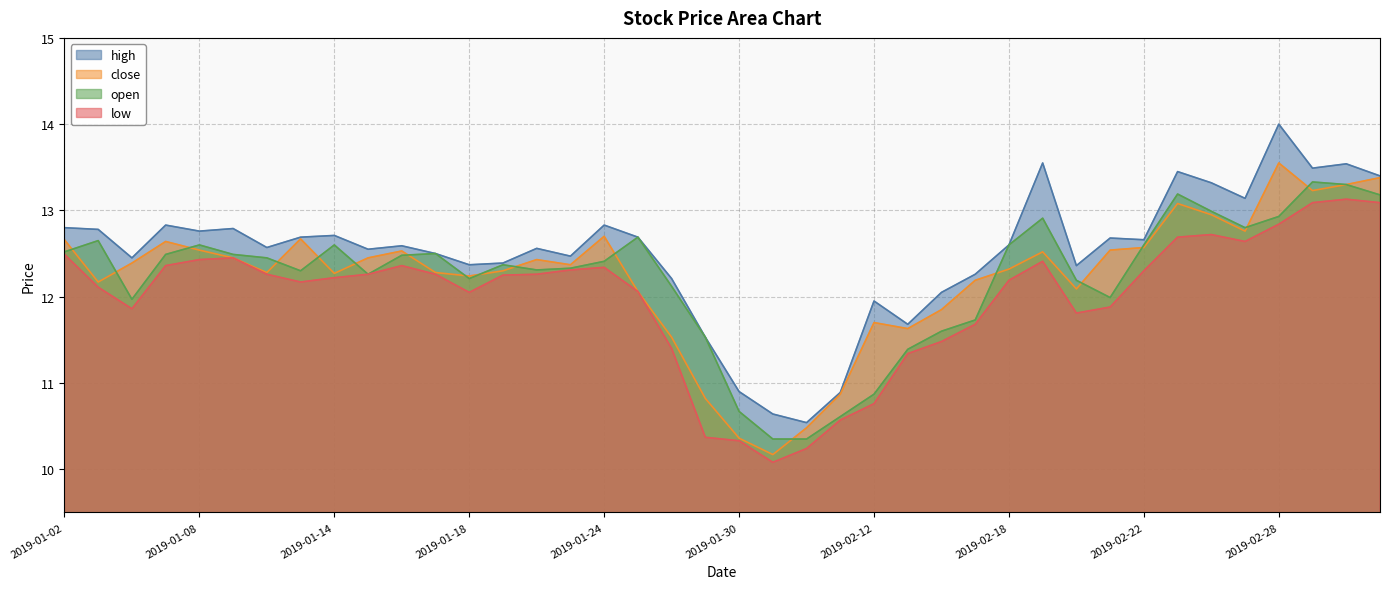

The close series shows 12.7 at 2019-01-02. True or false?

True